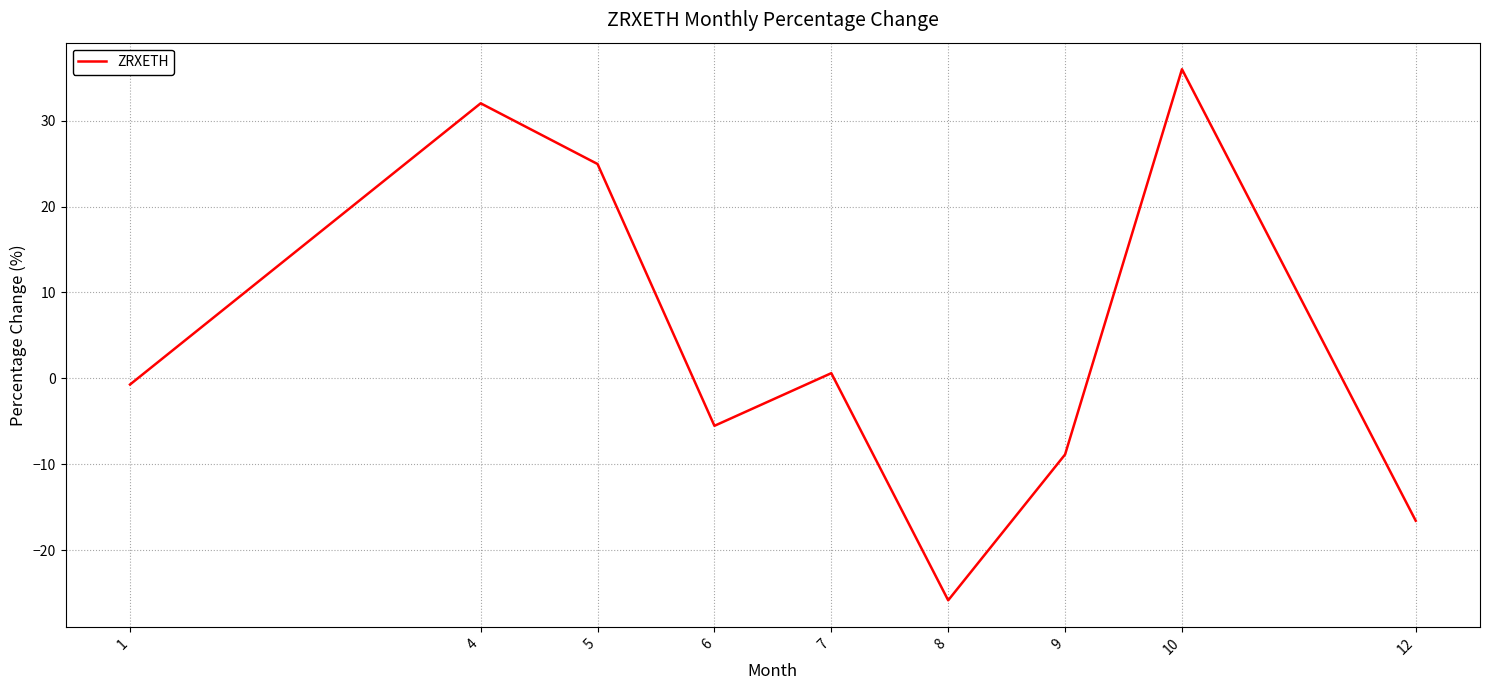

Rank the categories by value from highest to lowest.

10, 4, 5, 7, 1, 6, 9, 12, 8